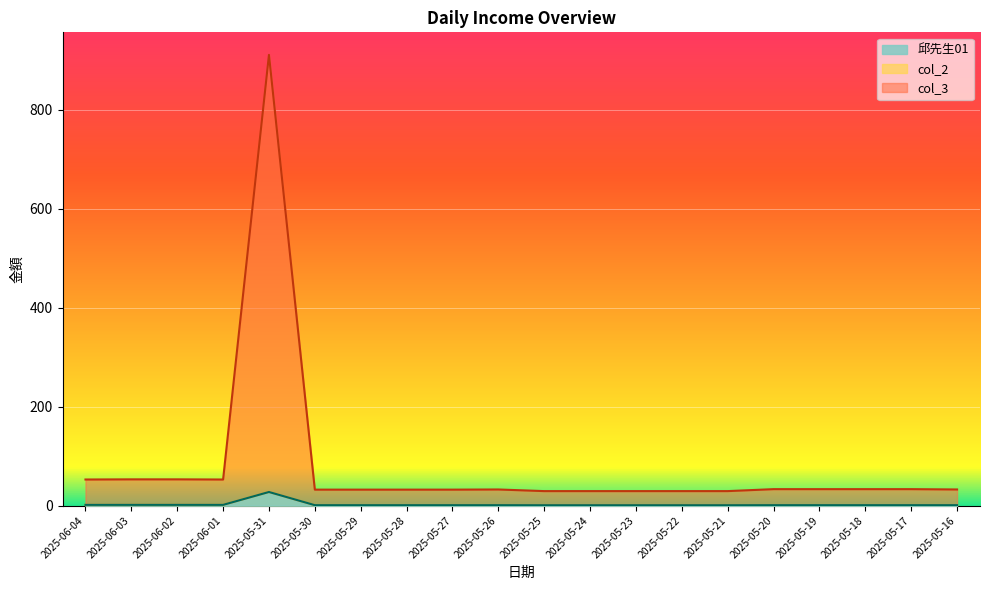

Where is the first local maximum for 邱先生01?

2025-05-31